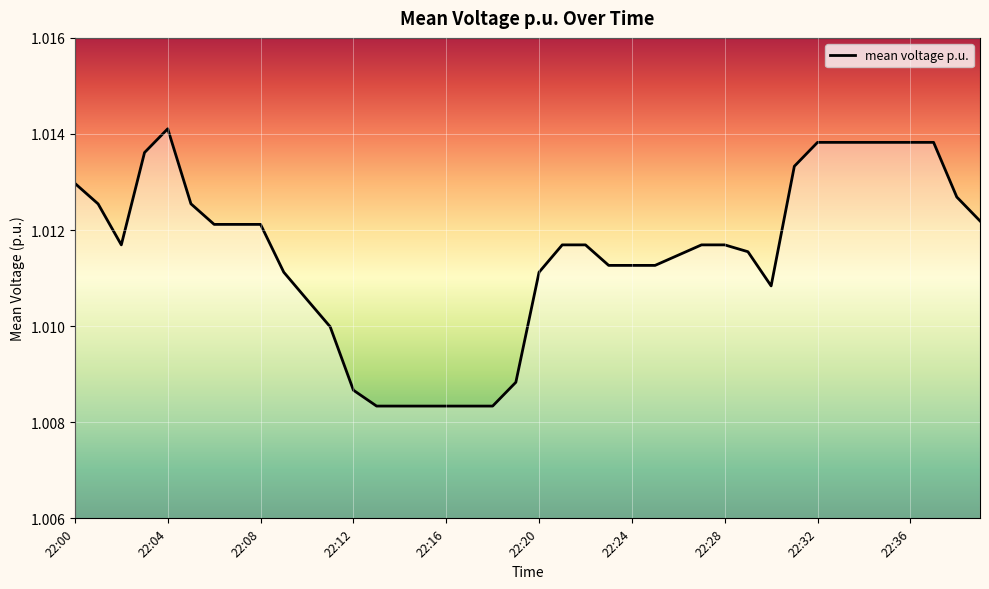

Where is the first local maximum?

22:04